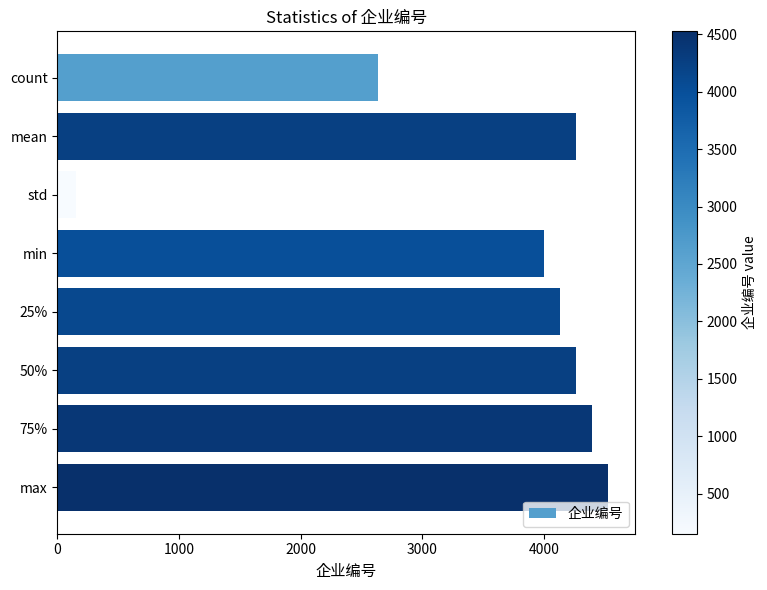

Count the number of data series in this chart.

1